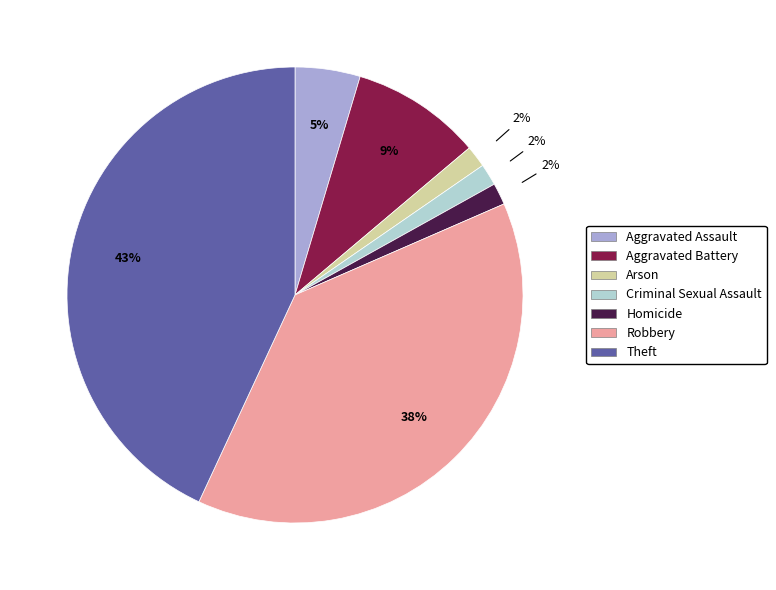

Is there any slice that represents more than half of the pie?

No